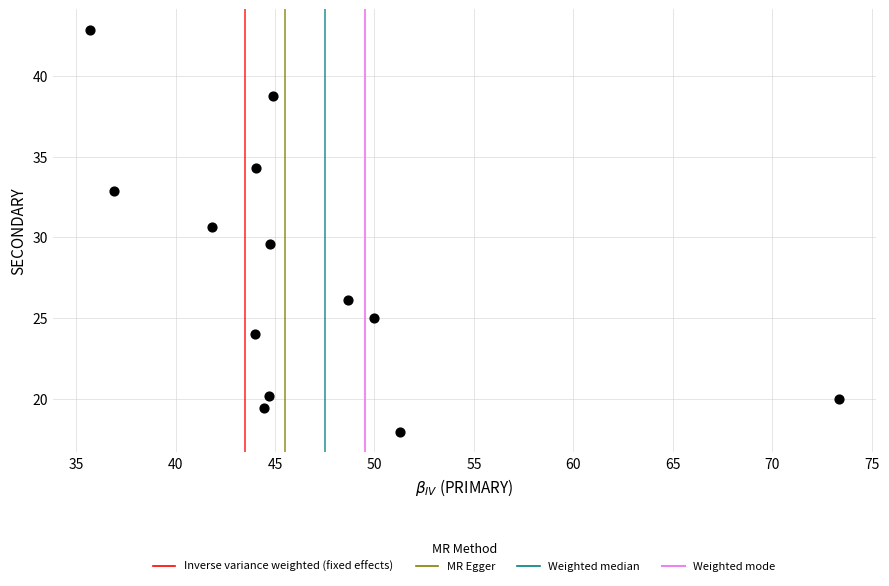

What is the range of Y values (max minus min)?

24.9